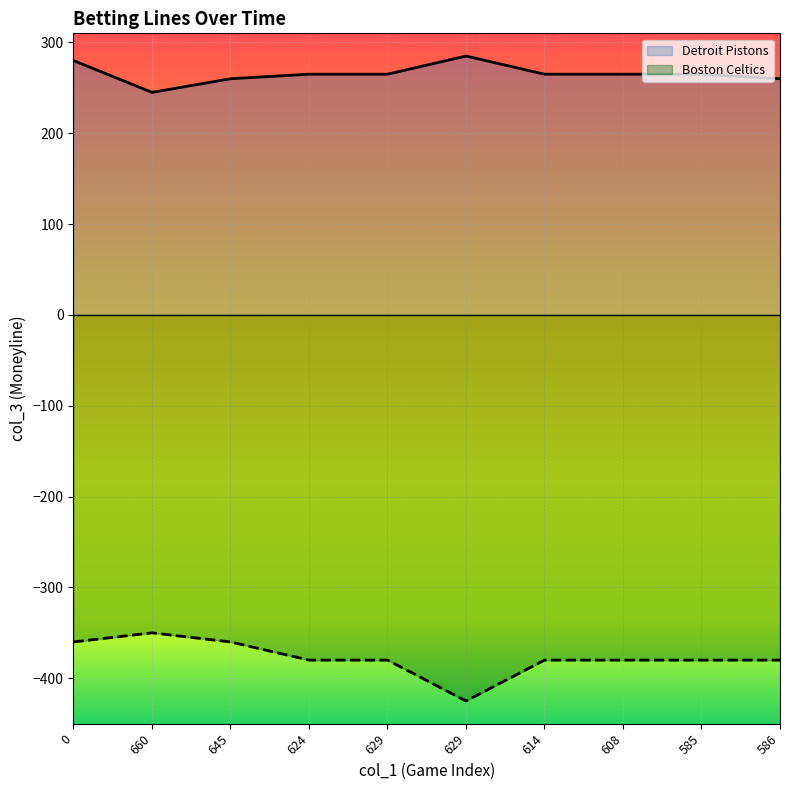

How many lines are shown in the chart?

2